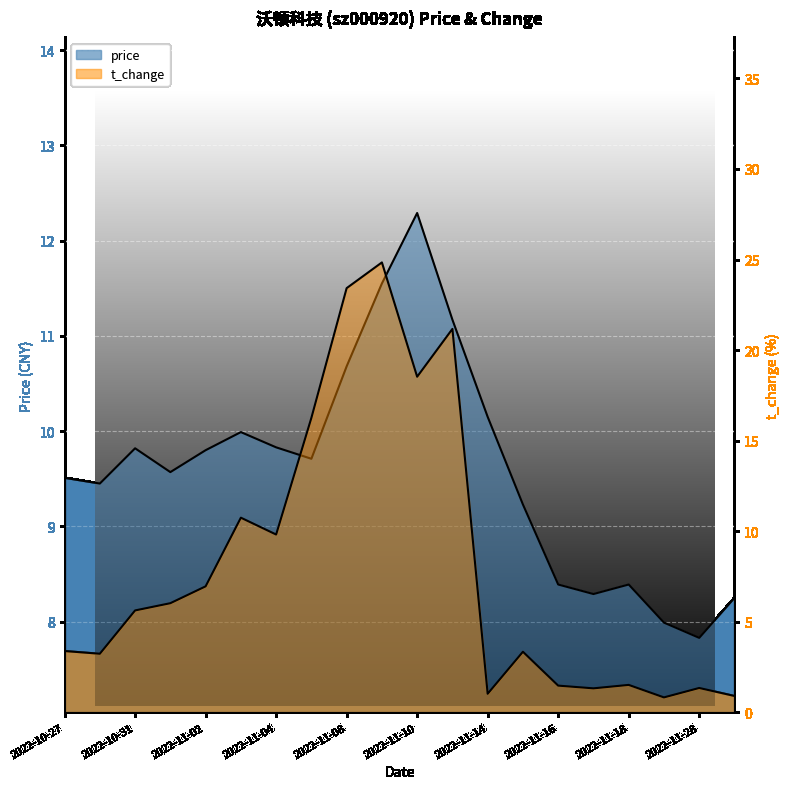

Count the number of categories in the chart.

20